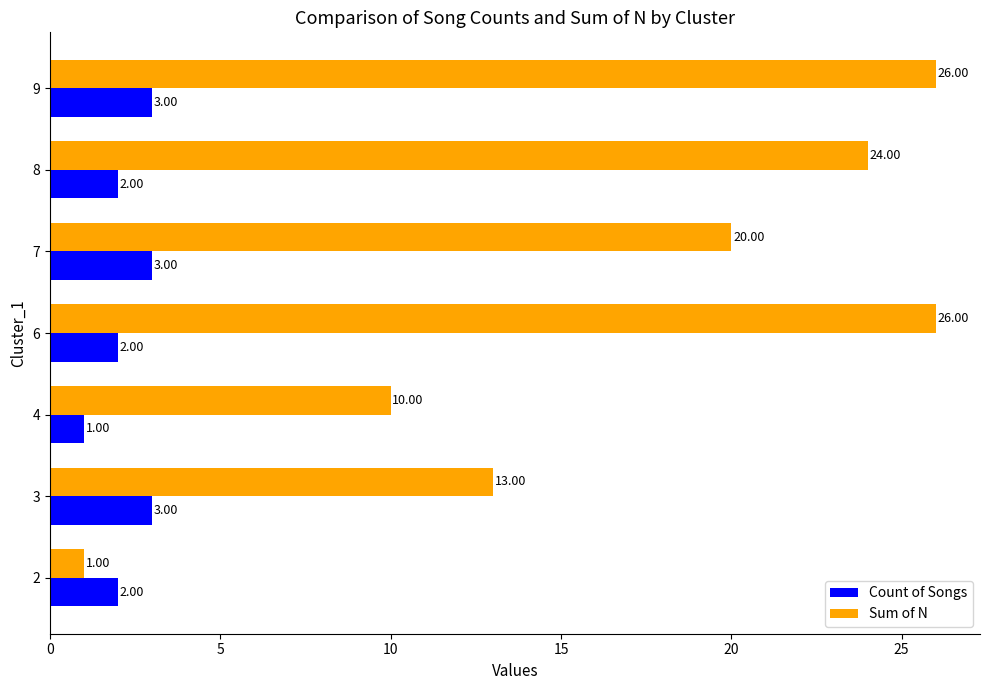

Which series has the largest total across all categories?

Sum of N